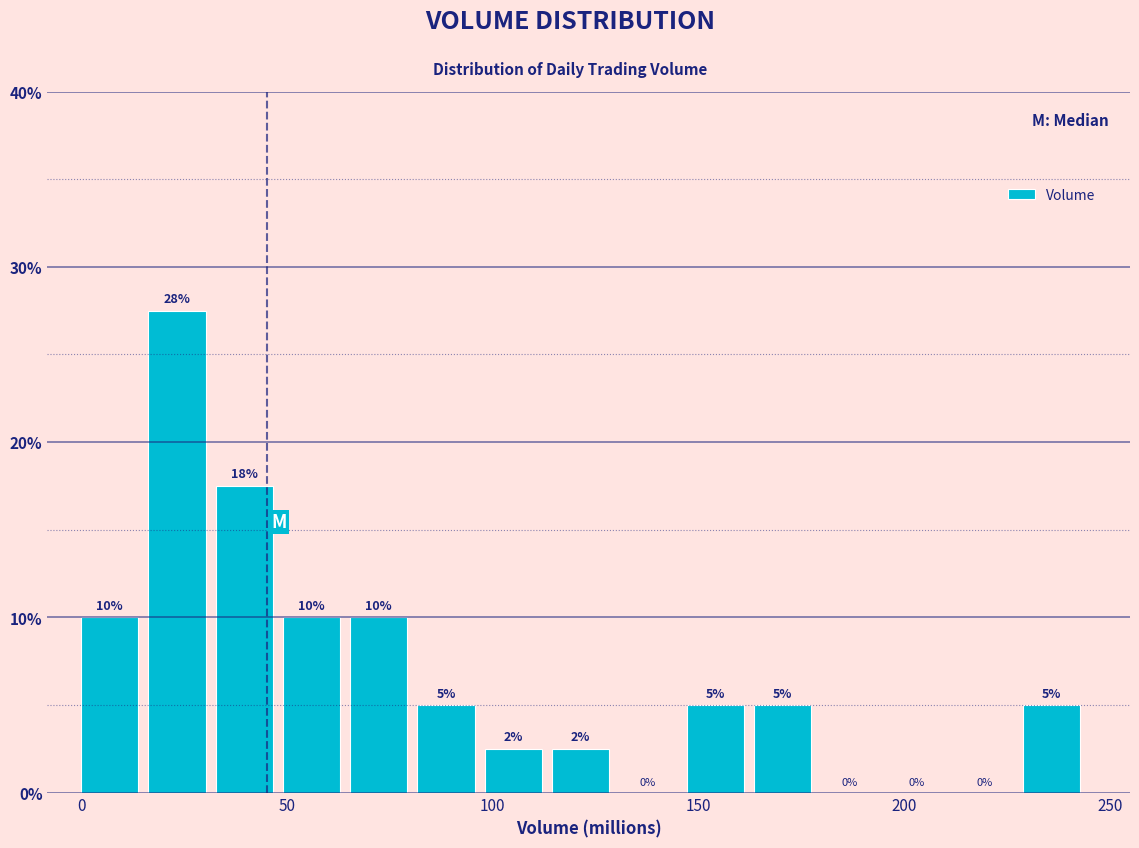

Around what value on the x-axis is the tallest bar? Give the approximate position of its centre, as read against the axis.

25